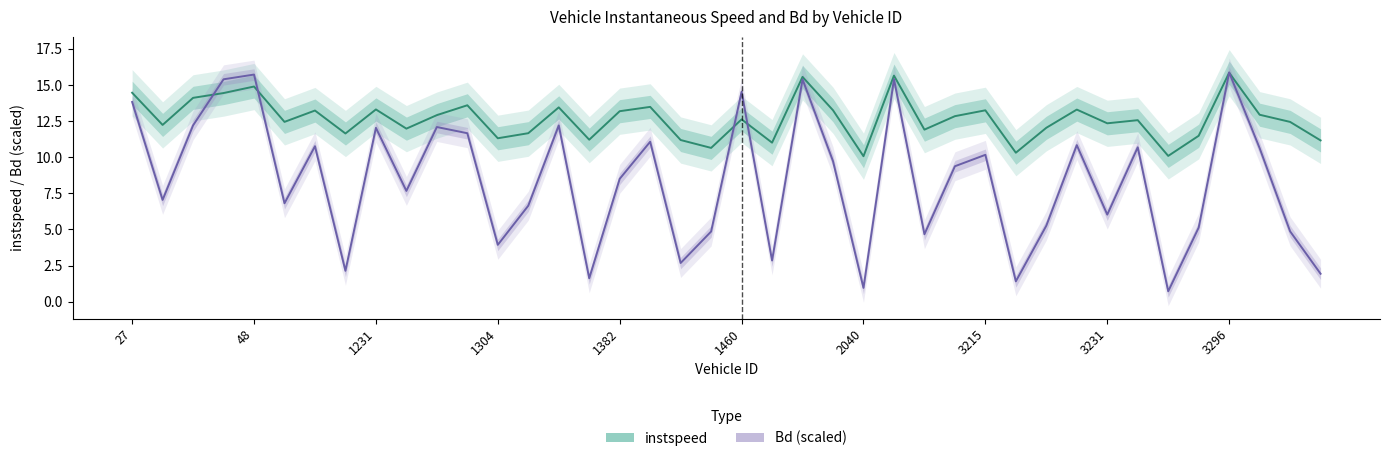

True or false: Bd (scaled) has more than 1 points higher than both neighbors.

True